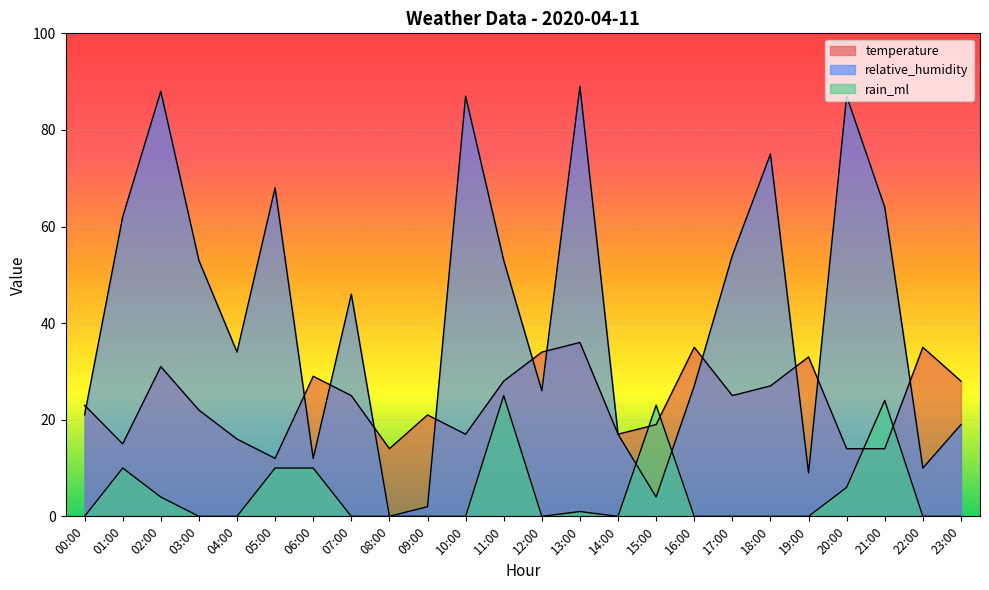

Reading right to left, extract all data points from this chart.

temperature: 23:00=28	22:00=35	21:00=14	20:00=14	19:00=33	18:00=27	17:00=25	16:00=35	15:00=19	14:00=17	13:00=36	12:00=34	11:00=28	10:00=17	09:00=21	08:00=14	07:00=25	06:00=29	05:00=12	04:00=16	03:00=22	02:00=31	01:00=15	00:00=23
relative_humidity: 23:00=19	22:00=10	21:00=64	20:00=87	19:00=9	18:00=75	17:00=54	16:00=27	15:00=4	14:00=17	13:00=89	12:00=26	11:00=53	10:00=87	09:00=2	08:00=0	07:00=46	06:00=12	05:00=68	04:00=34	03:00=53	02:00=88	01:00=62	00:00=21
rain_ml: 23:00=0	22:00=0	21:00=24	20:00=6	19:00=0	18:00=0	17:00=0	16:00=0	15:00=23	14:00=0	13:00=1	12:00=0	11:00=25	10:00=0	09:00=0	08:00=0	07:00=0	06:00=10	05:00=10	04:00=0	03:00=0	02:00=4	01:00=10	00:00=0